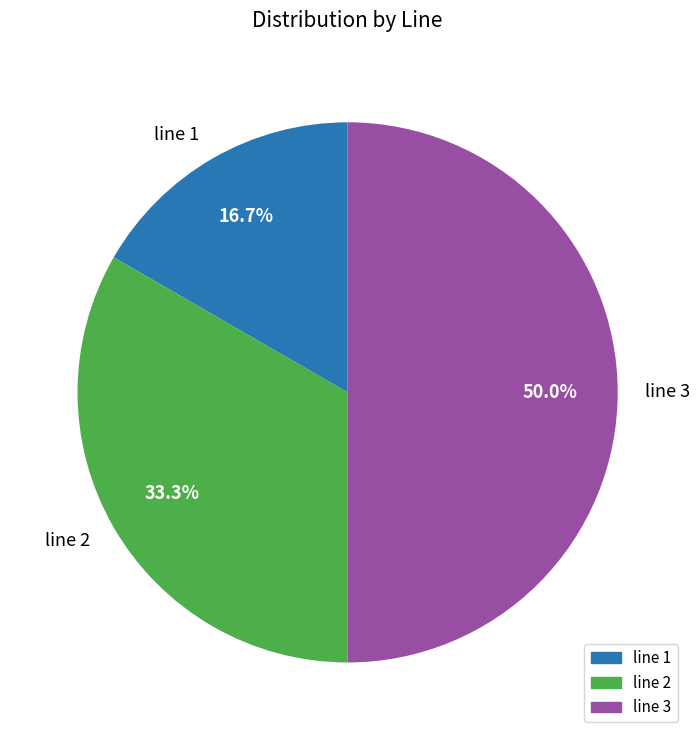

What is the largest slice in the pie chart?

line 3